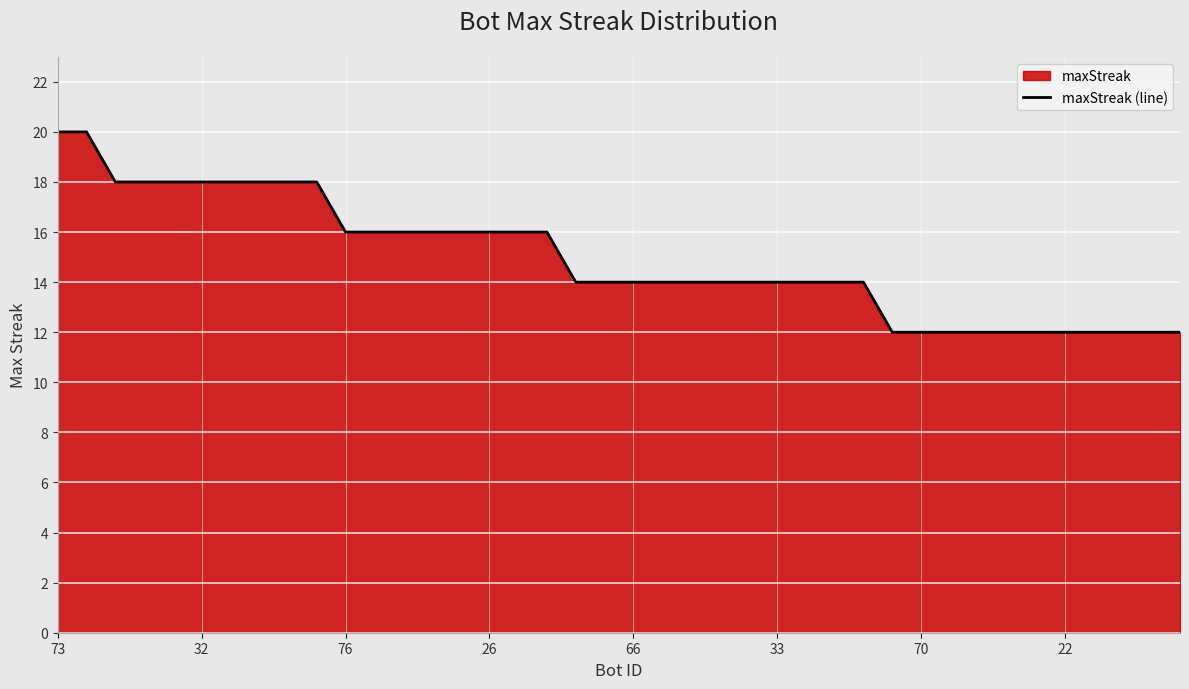

At which label does the data first exceed 14?

73